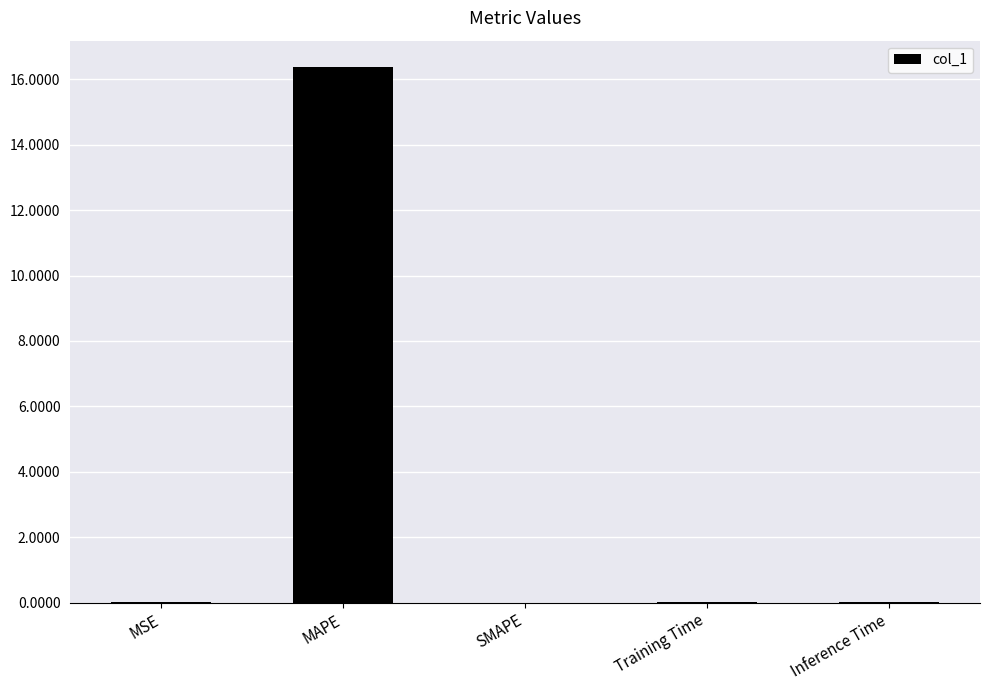

How many categories are shown in the chart?

5